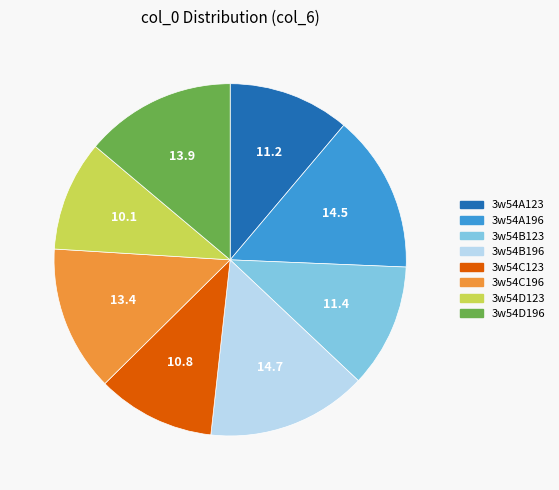

Which category has the smallest portion of the pie?

3w54D123